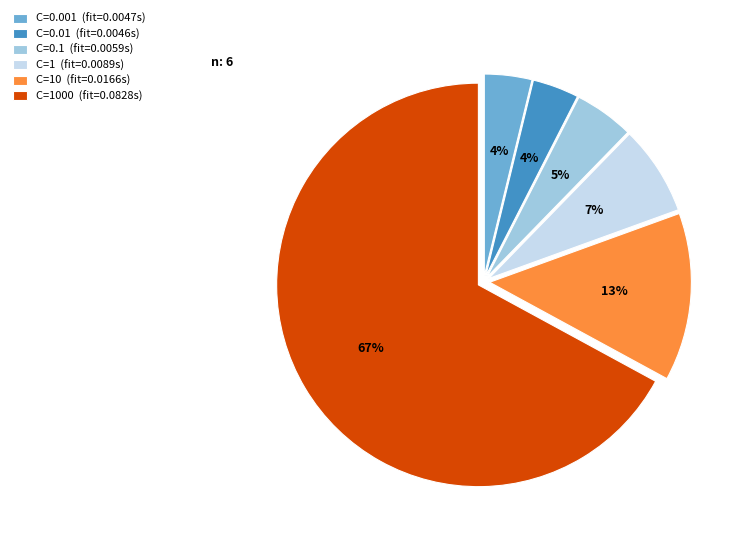

To the nearest percent, what portion does C=1000 (fit=0.0828s) represent?

67%